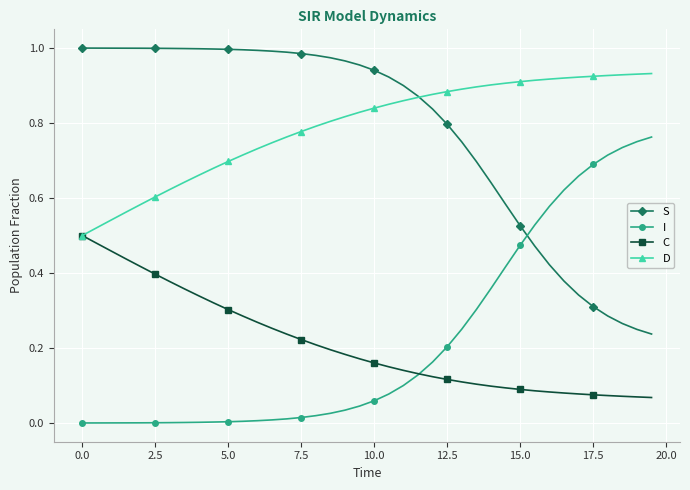

List the series in order of their peak value, lowest first.

C, I, D, S